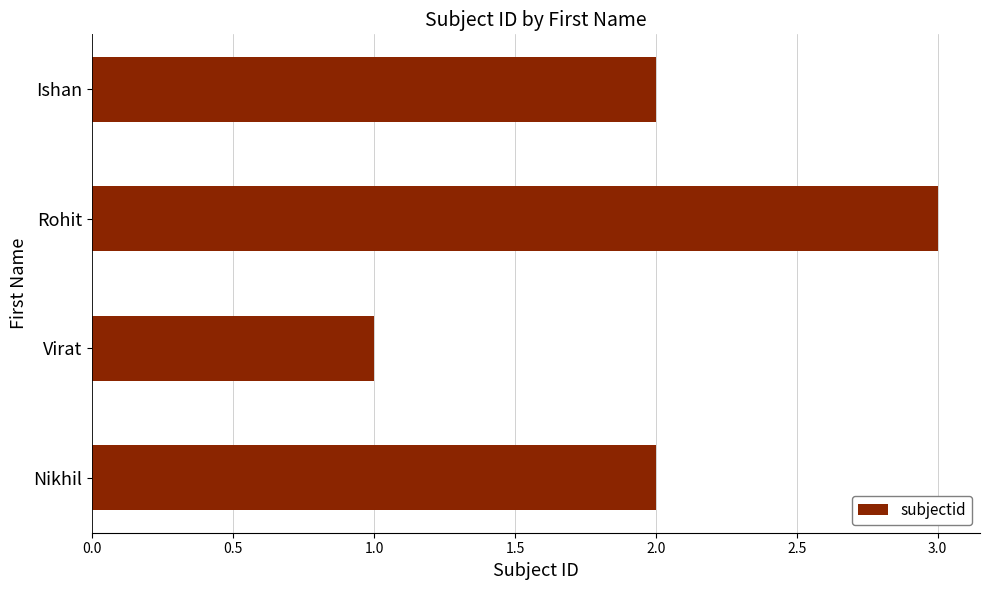

How many bars are there in total?

4